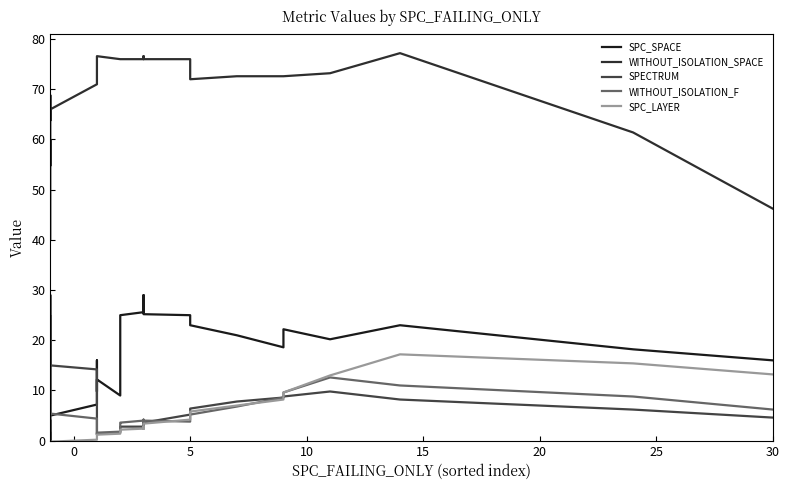

What is the difference between the maximum and minimum values in the WITHOUT_ISOLATION_SPACE series?

37.0